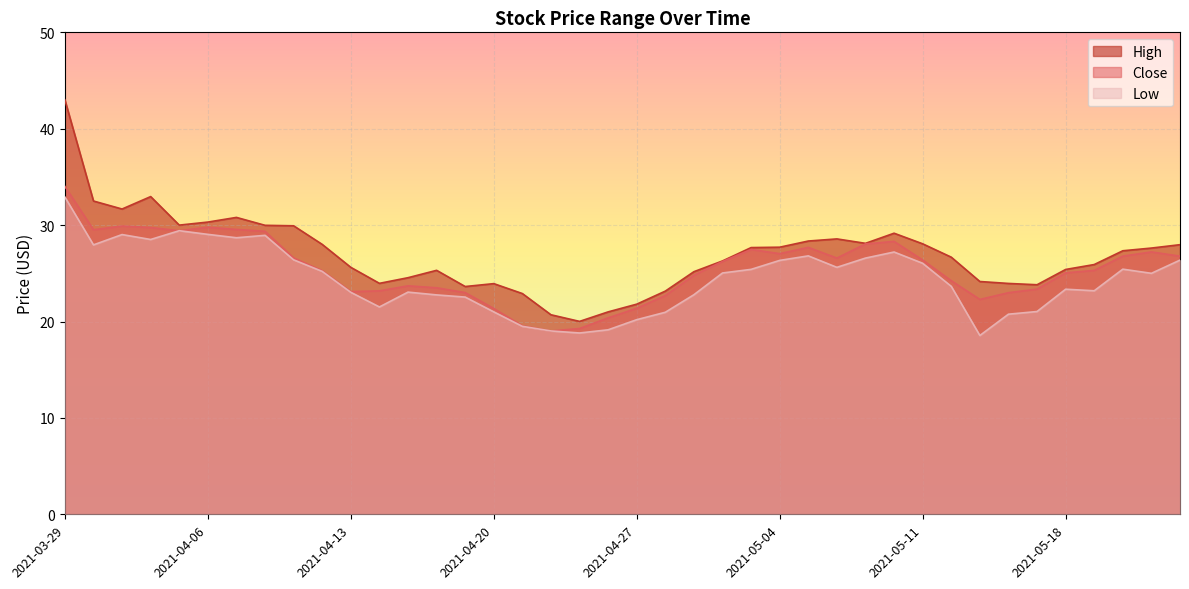

What is the total value across all series at 2021-04-19?

69.2